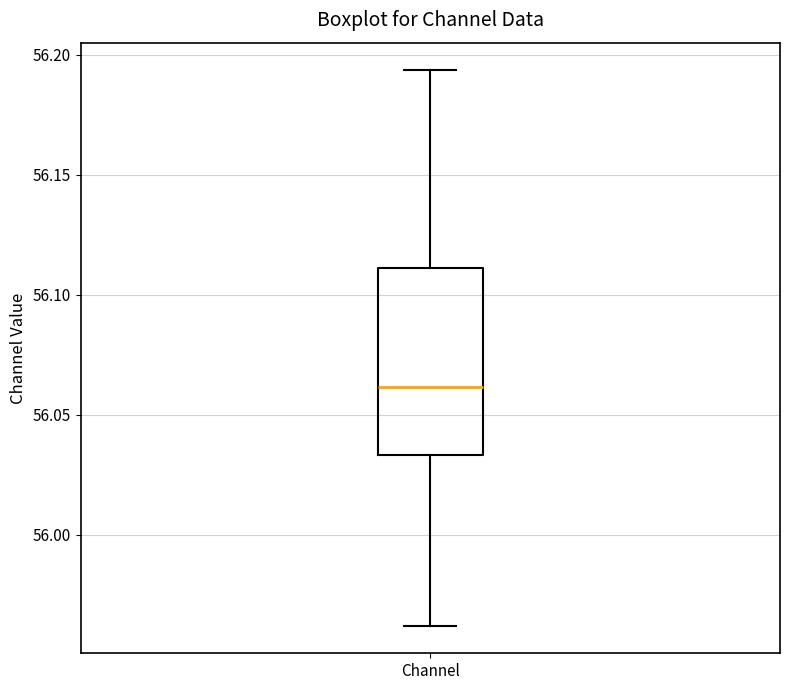

Where is the upper edge of the box for Channel on the y-axis? The values are not printed on the chart, so give them approximately, as read against the axis.

56.110